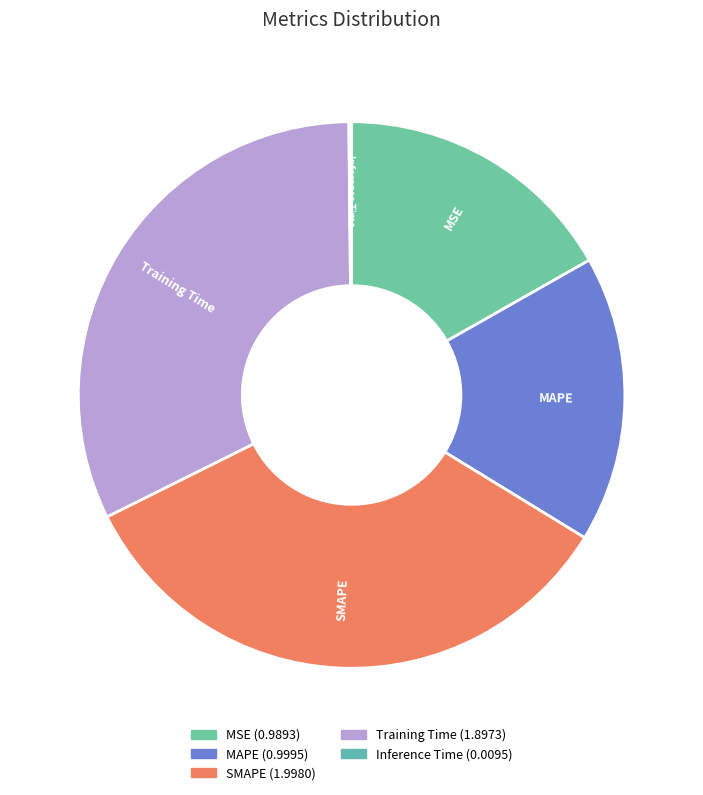

True or false: Training Time accounts for 21% of the total.

False